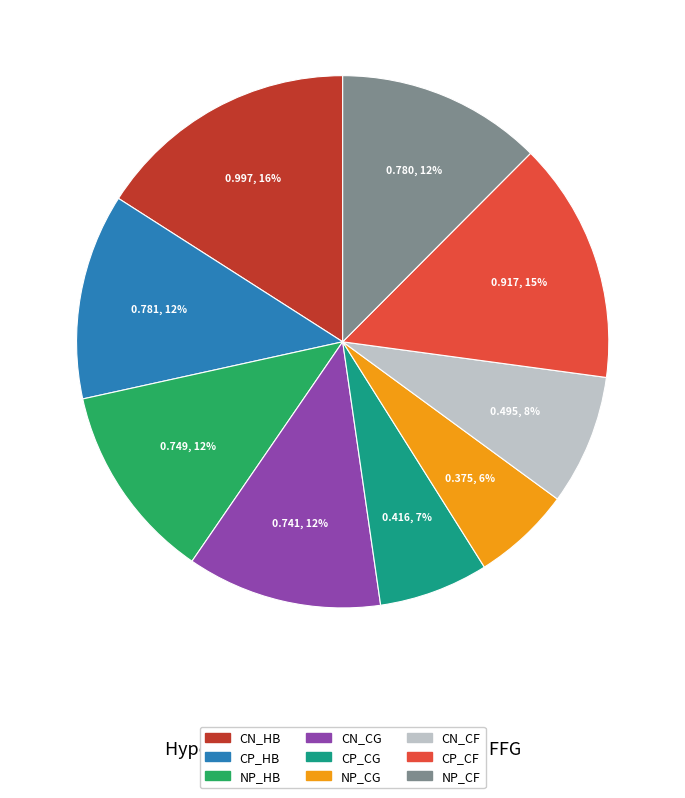

Is CN_CG the majority of the pie?

No